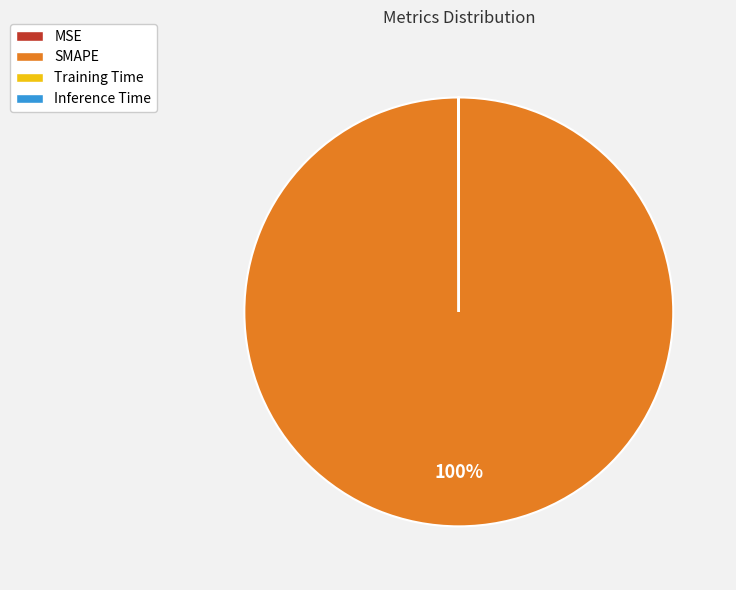

Which category has the biggest portion of the pie?

SMAPE